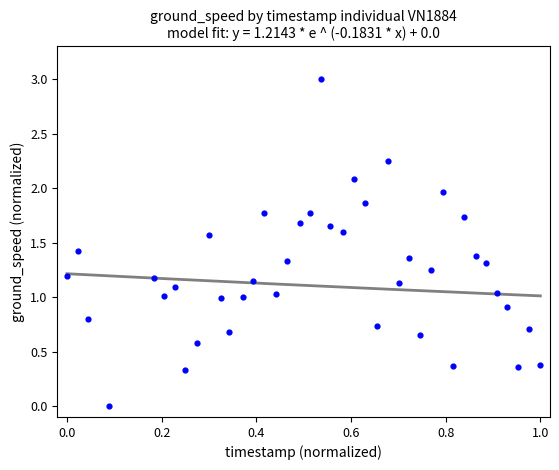

What is the range of Y values (max minus min)?

3.0